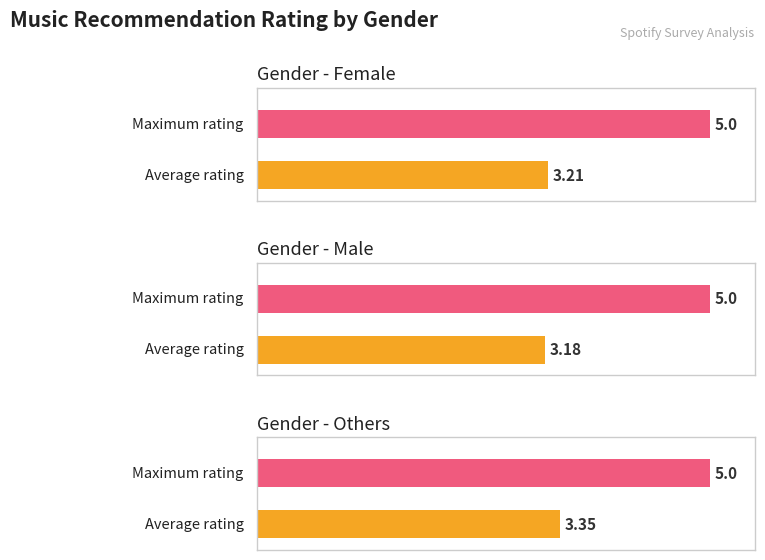

What is the sum of all Max rating values?

15.0